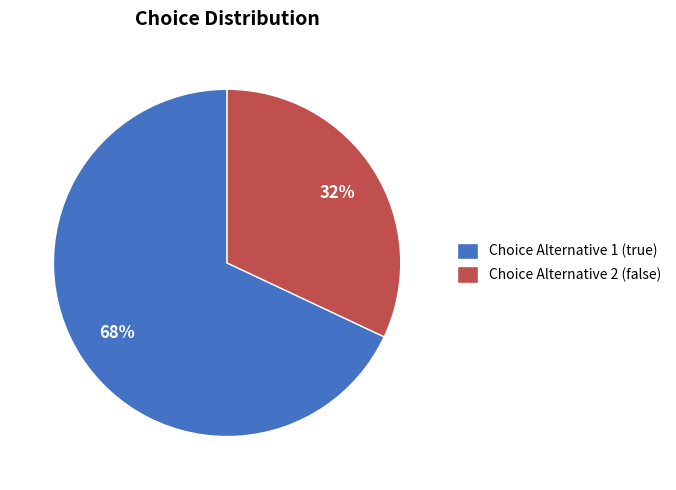

Rank the categories by value from highest to lowest.

Choice Alternative 1 (true), Choice Alternative 2 (false)